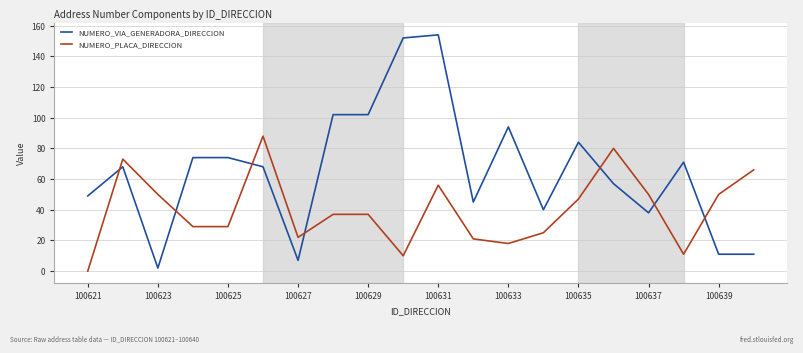

Which series has the largest range (max minus min)?

NUMERO_VIA_GENERADORA_DIRECCION